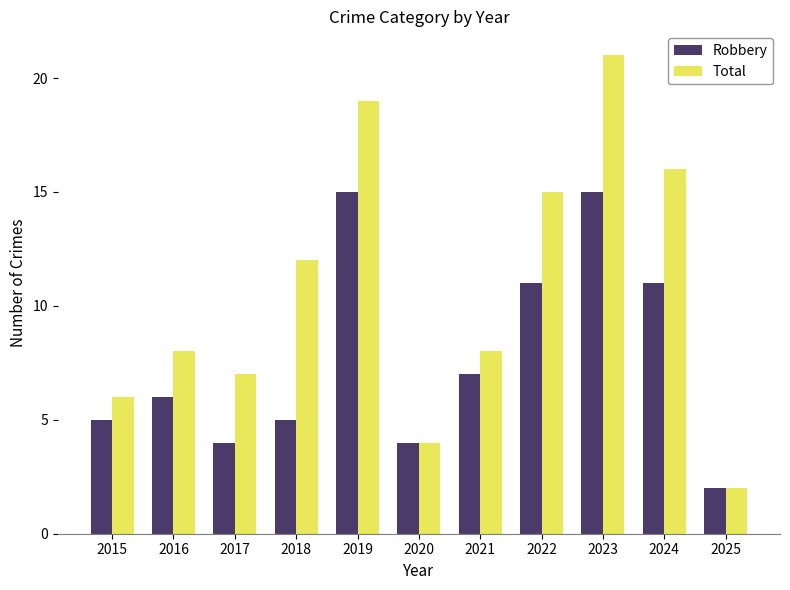

Rank the series at 2015 from highest to lowest value.

Total, Robbery